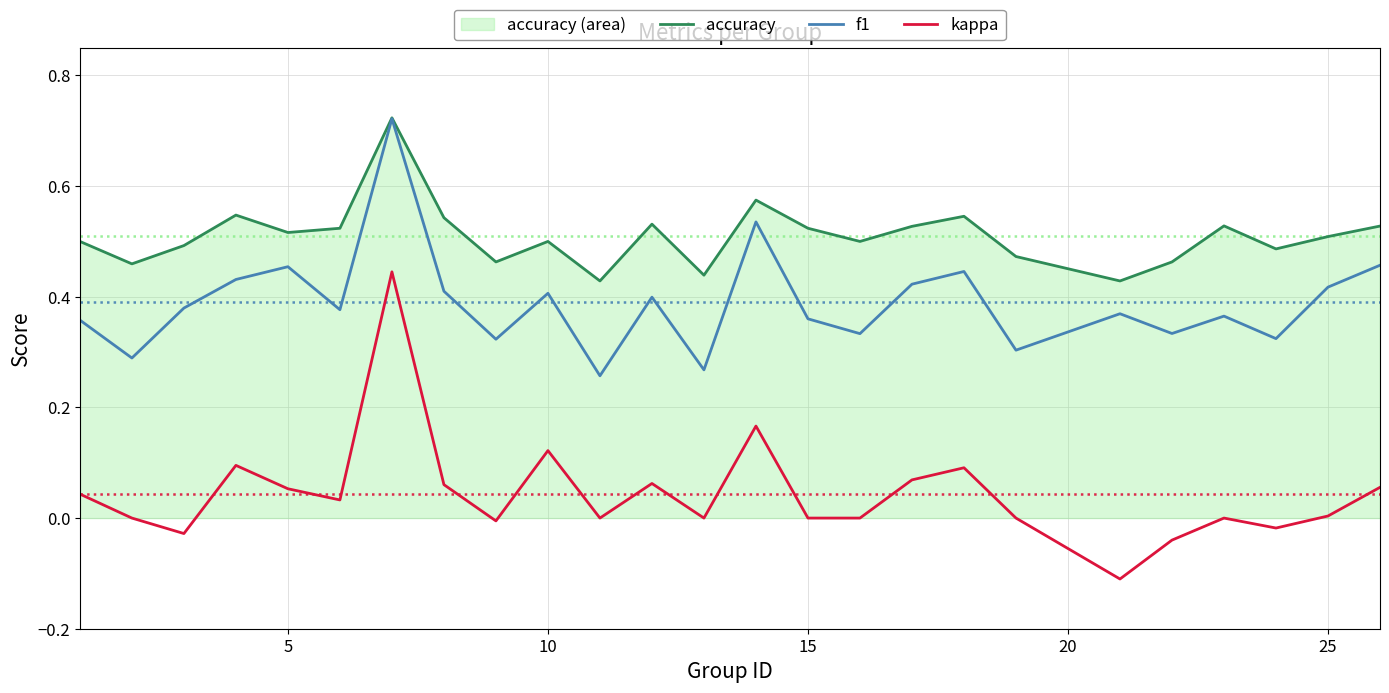

What is the greatest value displayed?

0.7